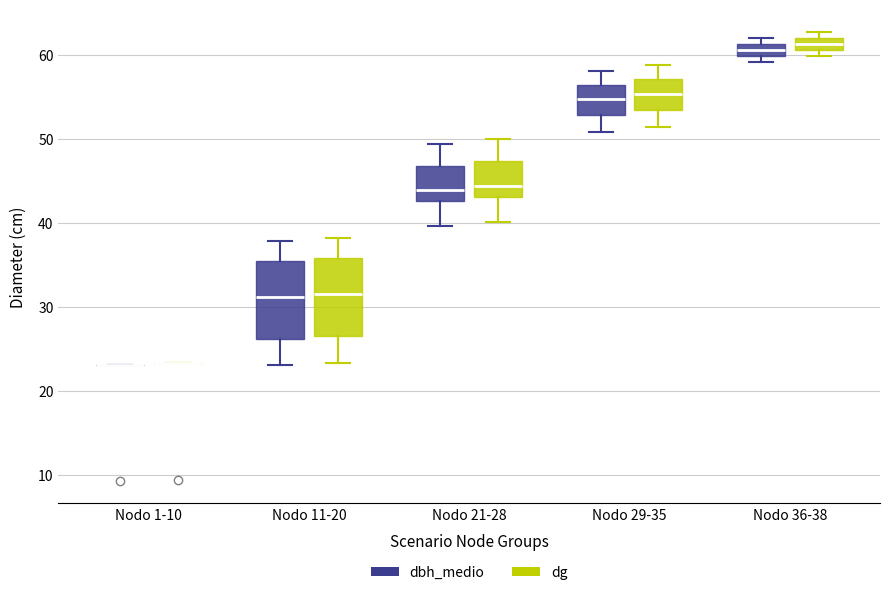

Where does the lower whisker of the box for Nodo 29-35 (dg) end on the y-axis? The values are not printed on the chart, so give them approximately, as read against the axis.

51